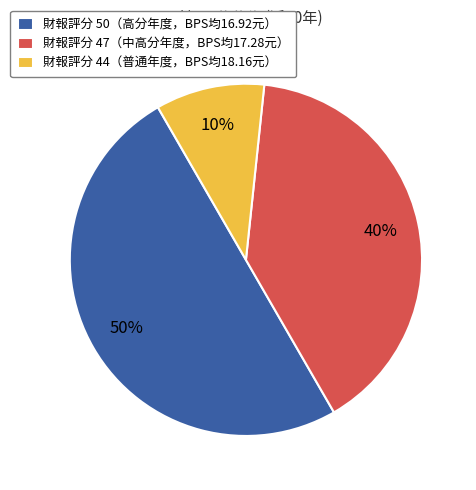

How many slices are in this pie chart?

3